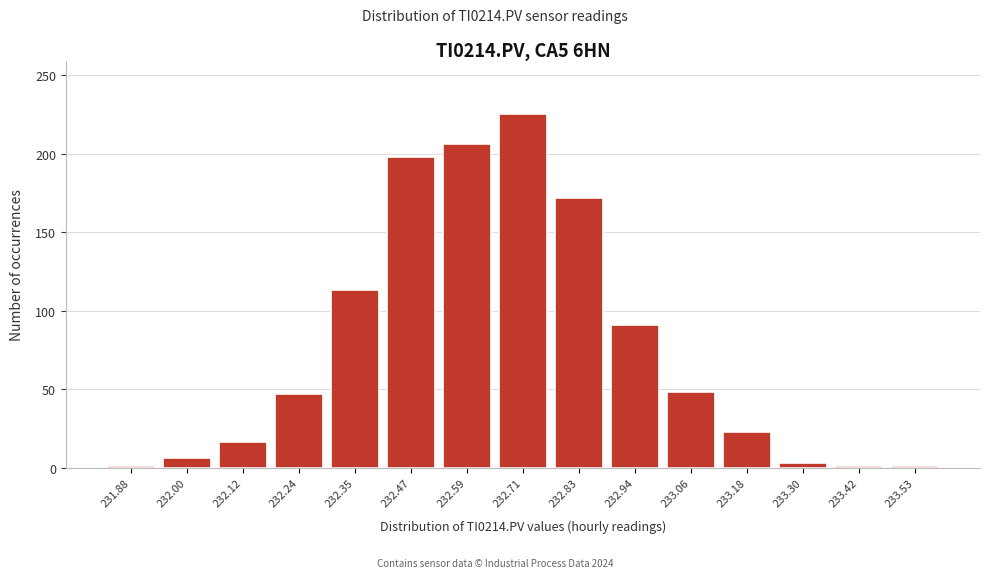

Reading left to right, list every bar in this chart as the range it spans on the x-axis followed by its height. Neither the bar edges nor the heights are printed on the chart, so give them approximately, as read against the axes.

231.82 to 231.94: under 5
231.94 to 232.06: 5
232.06 to 232.18: 15
232.18 to 232.30: 45
232.30 to 232.42: 115
232.42 to 232.54: 200
232.54 to 232.64: 205
232.64 to 232.76: 225
232.76 to 232.88: 170
232.88 to 233.00: 90
233.00 to 233.12: 50
233.12 to 233.24: 25
233.24 to 233.36: under 5
233.36 to 233.48: under 5
233.48 to 233.60: under 5